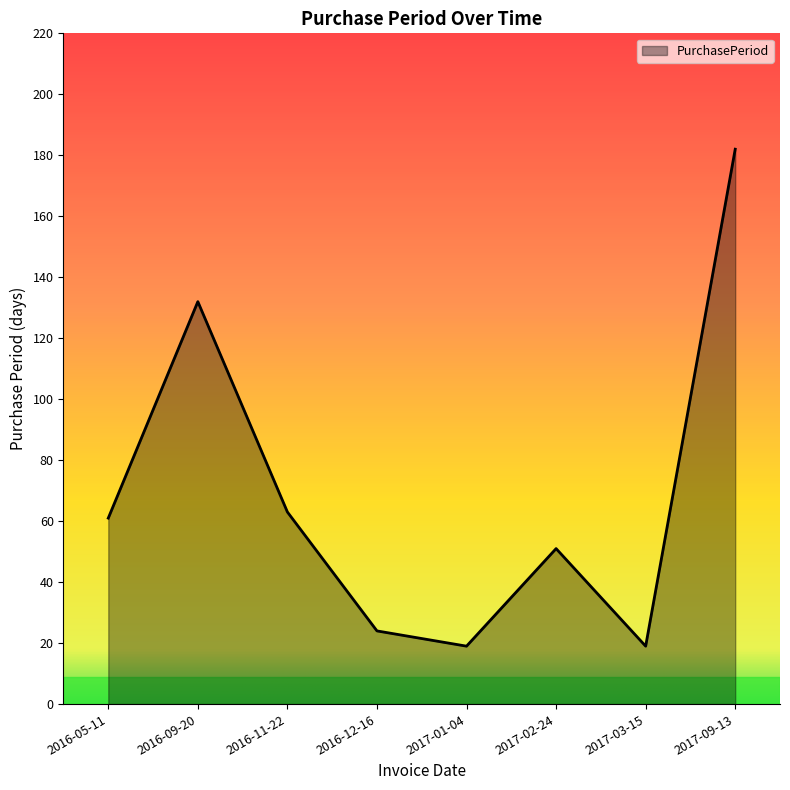

Where is the first local minimum?

2017-01-04